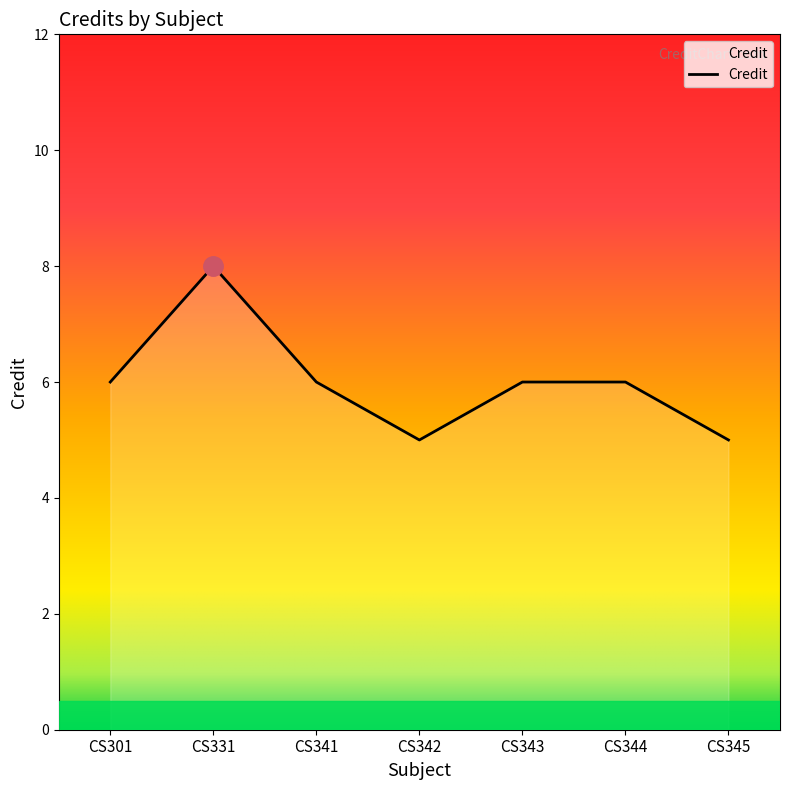

True or false: the data has more than 0 interior local peaks.

True